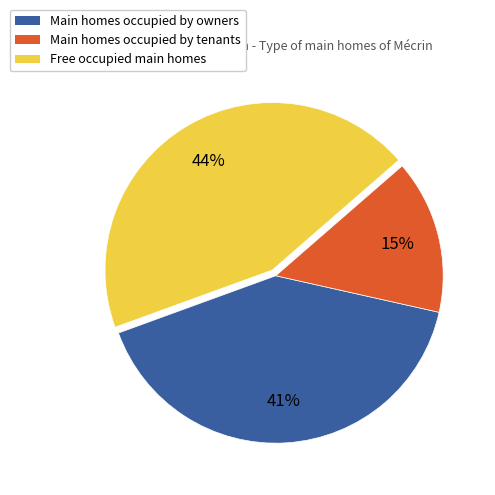

Between Free occupied main homes and Main homes occupied by owners, which is larger?

Free occupied main homes